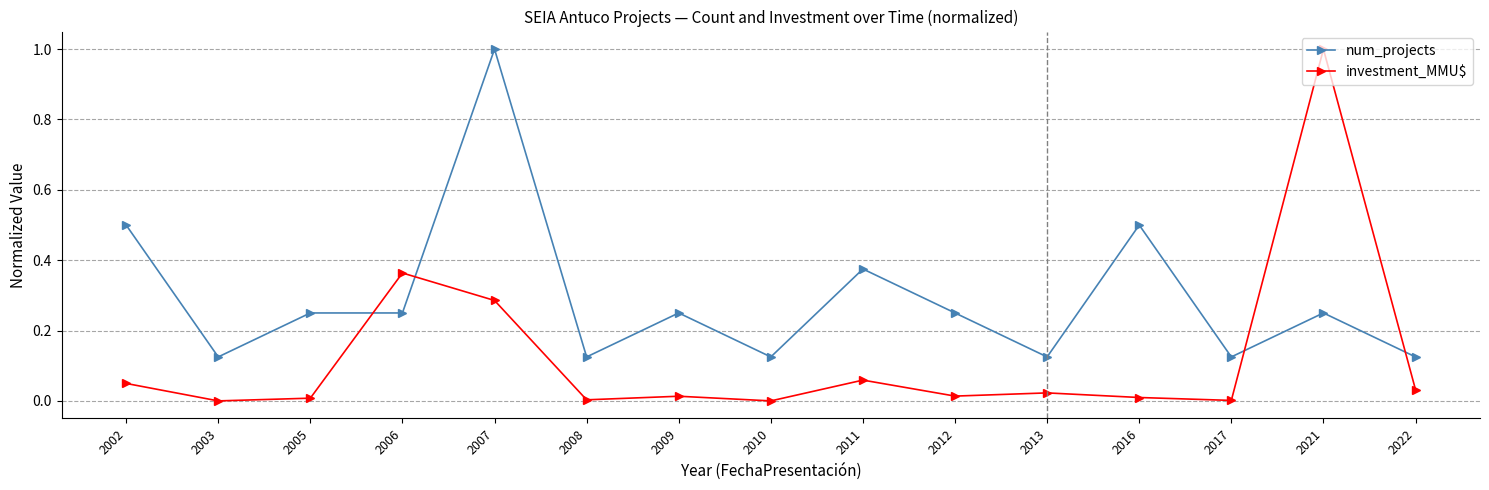

At which label does investment_MMU$ reach its peak?

2021